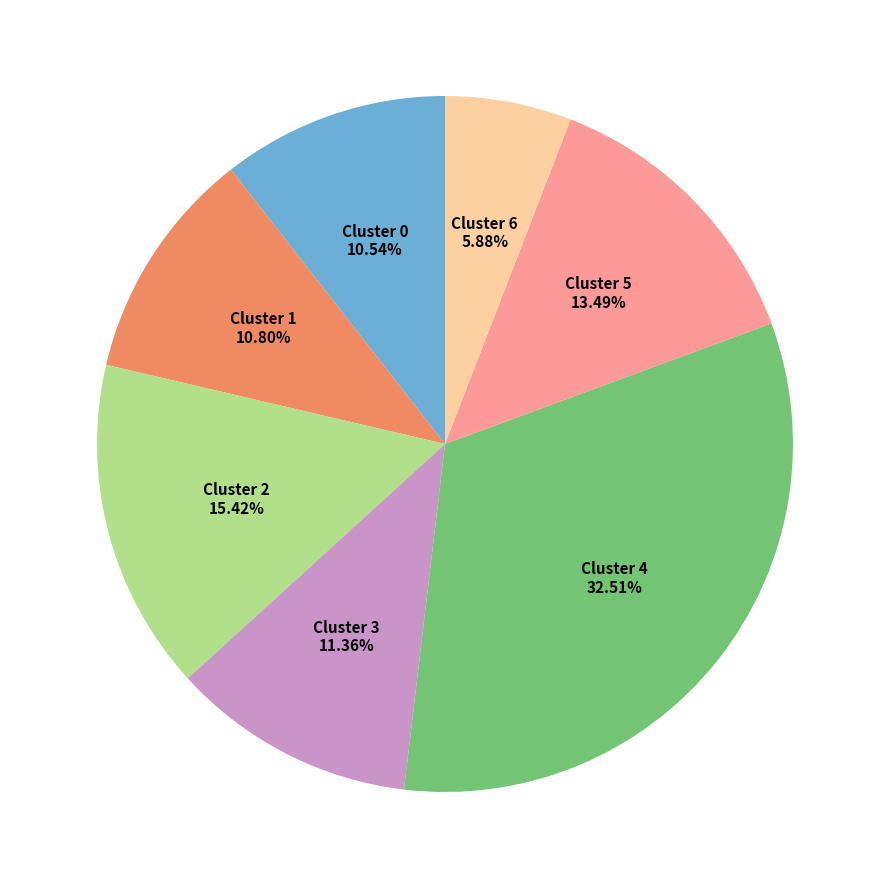

Which slice is the largest?

Cluster 4